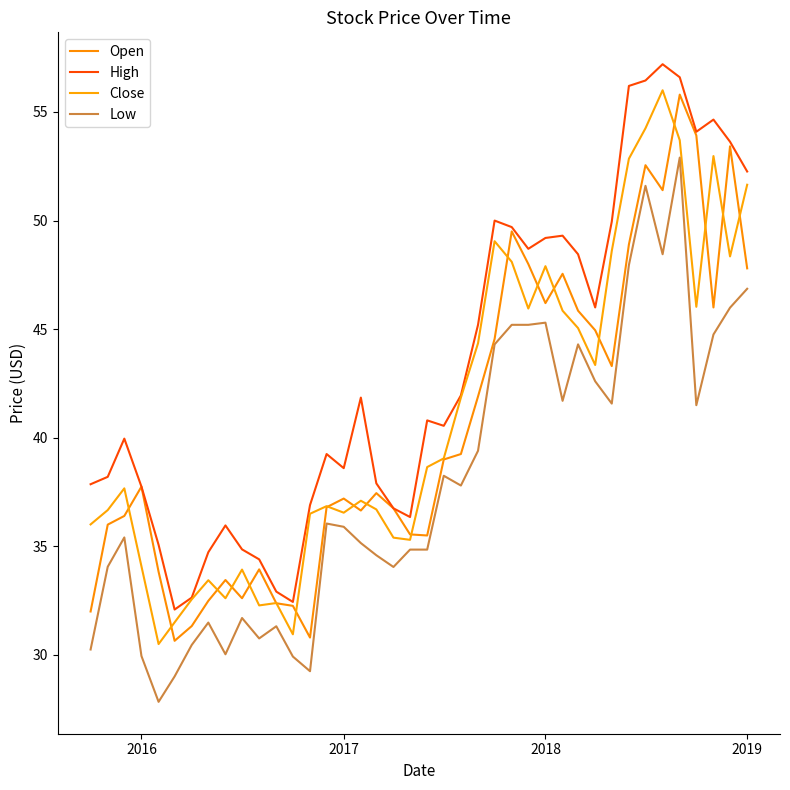

How many lines are shown in the chart?

4